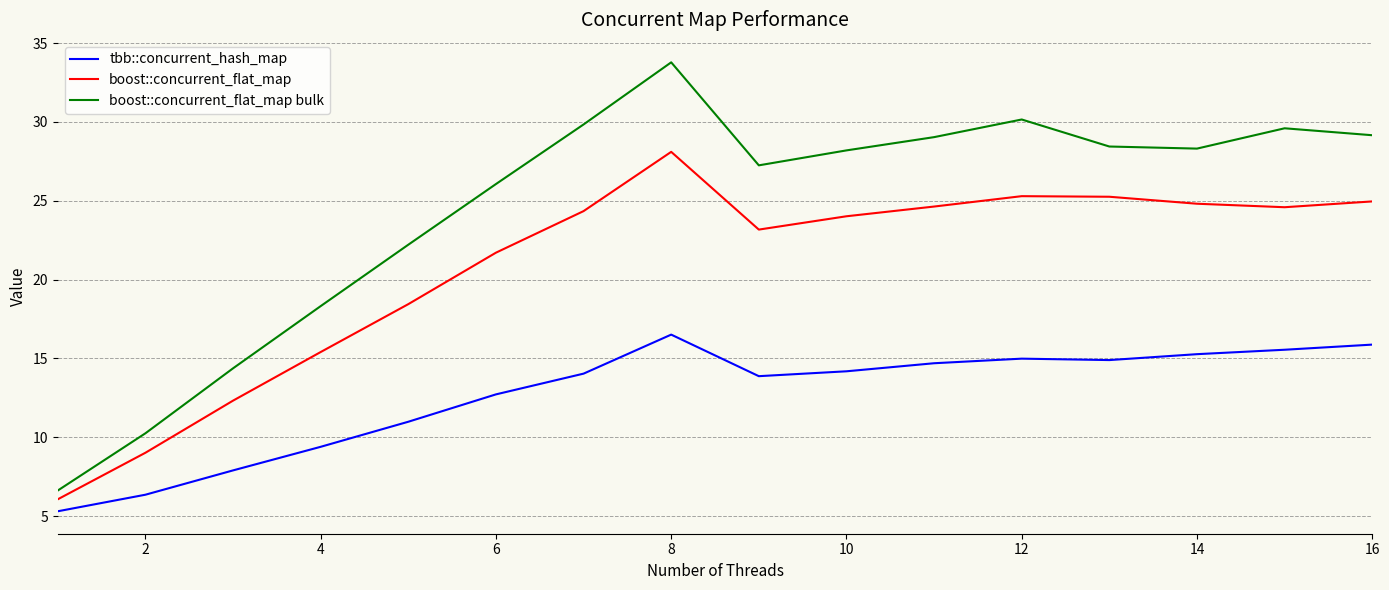

What is the maximum value shown in the chart?

33.8